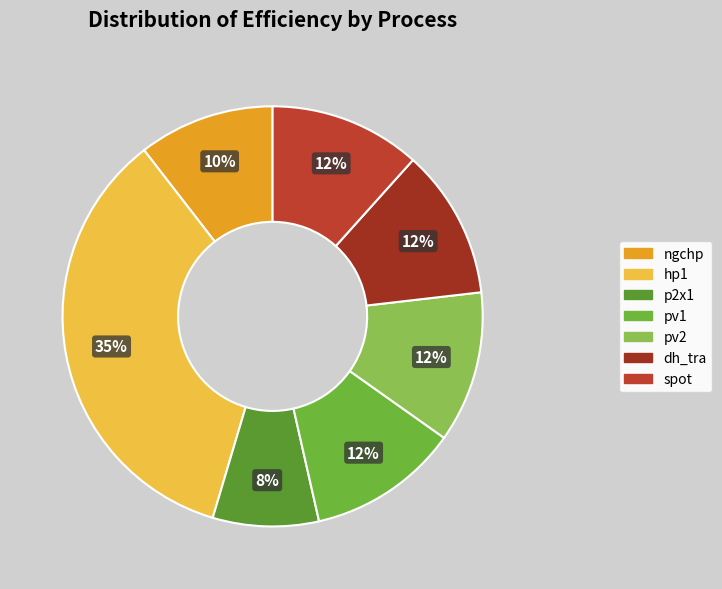

The pv2 slice represents 12% of the pie. True or false?

True